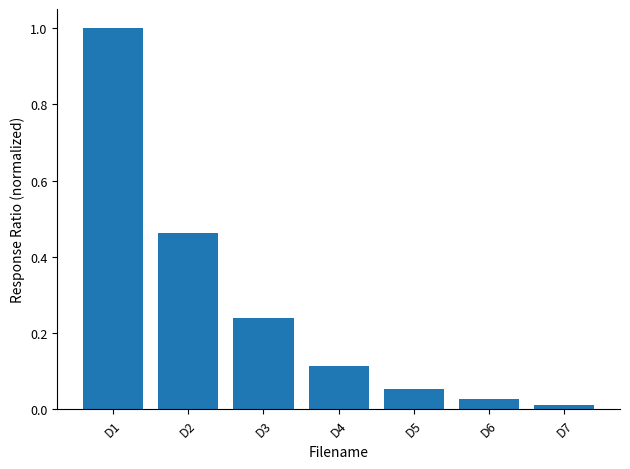

What is the greatest value displayed?

1.0